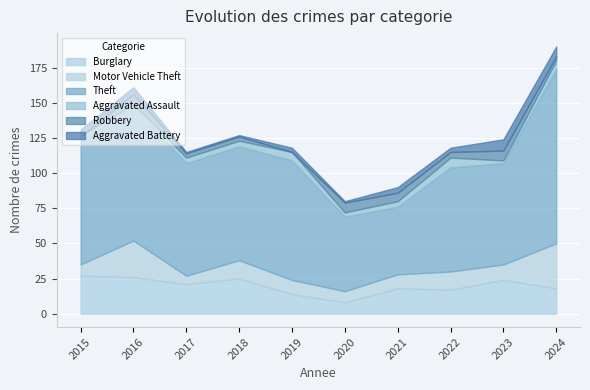

At which category does Theft reach its first local peak?

2016